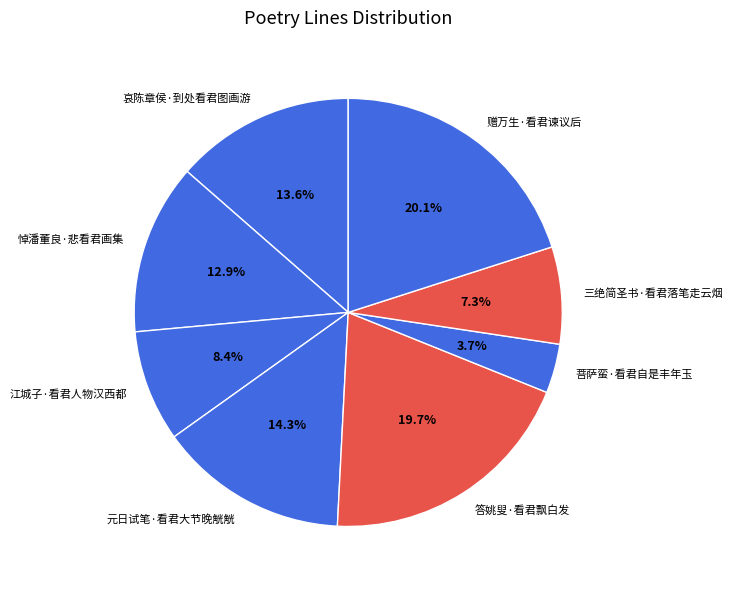

Which slice is the smallest?

菩萨蛮·看君自是丰年玉